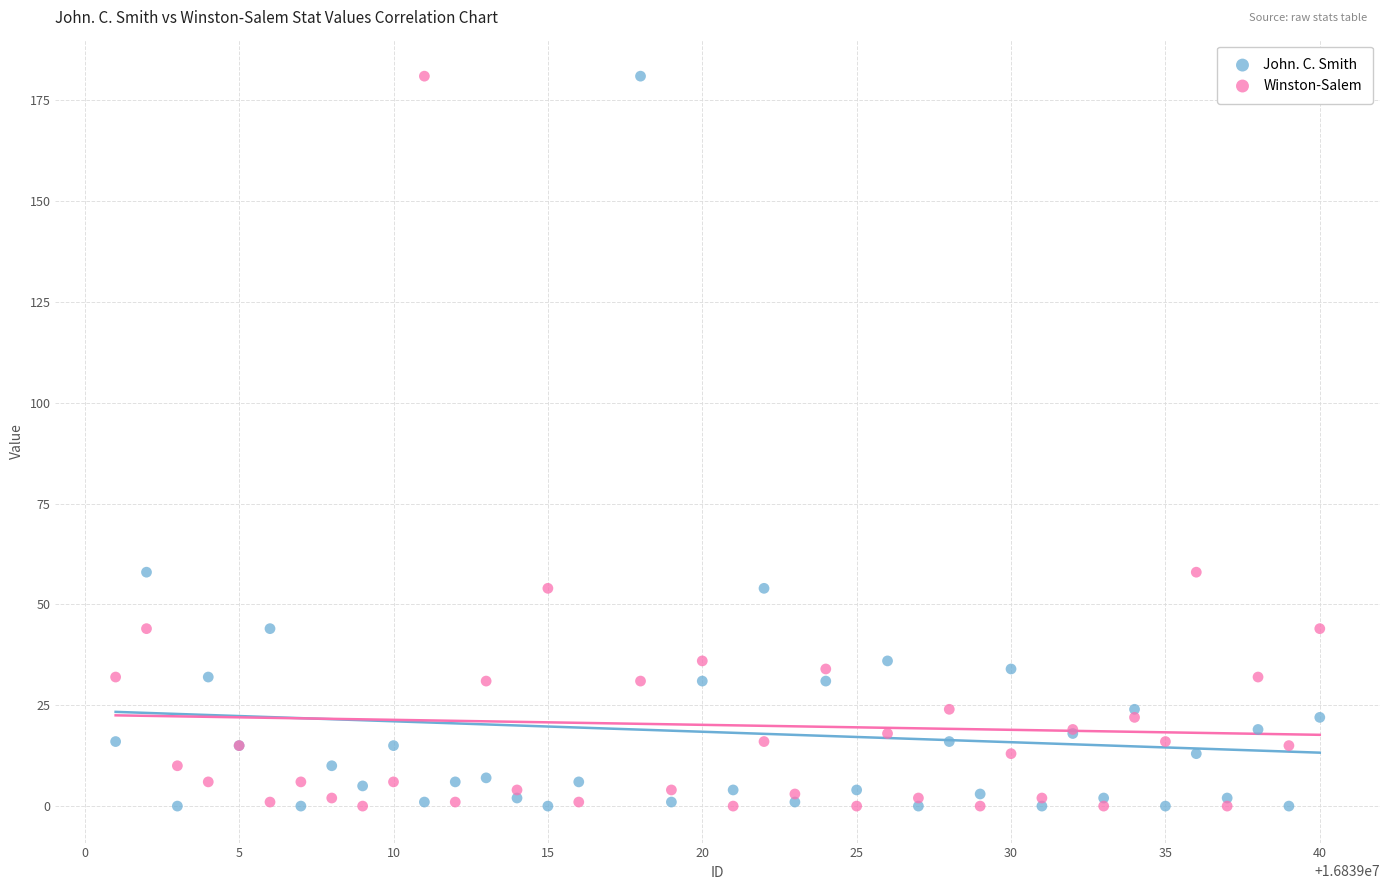

What is the X range (max minus min) for the scatter plot?

39